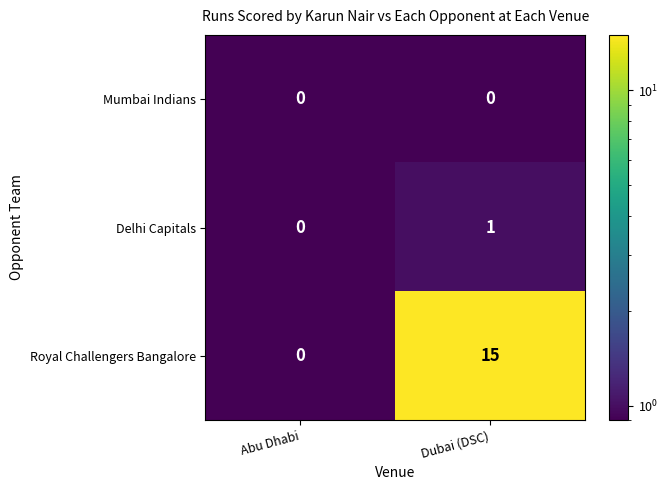

What is the total value across all series at Dubai (DSC)?

16